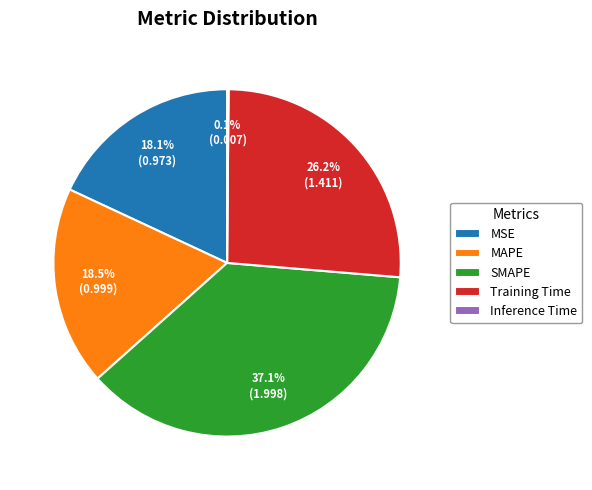

True or false: SMAPE accounts for 37% of the total.

True